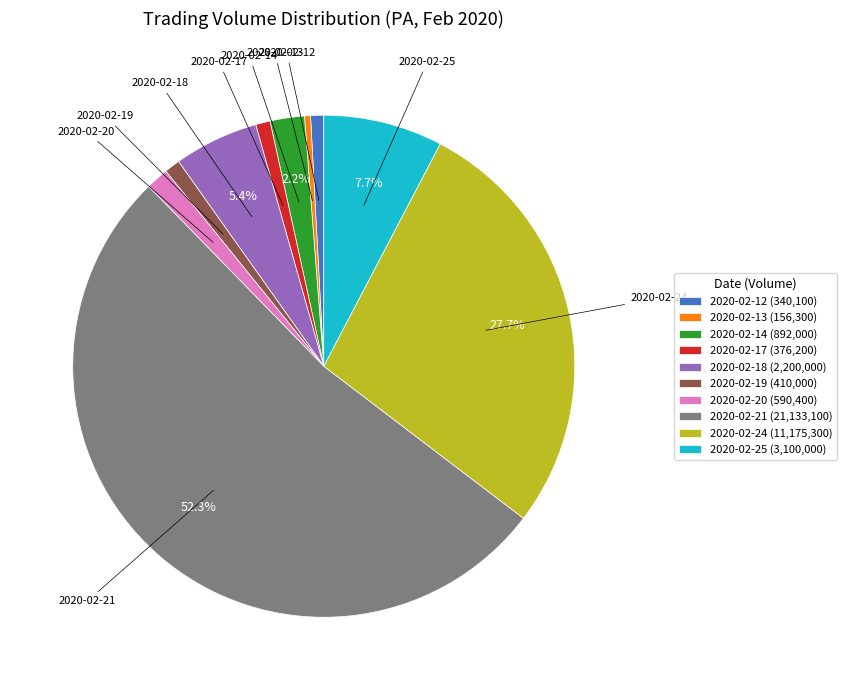

What is the ratio of the value at 2020-02-21 to the value at 2020-02-17?

56.2